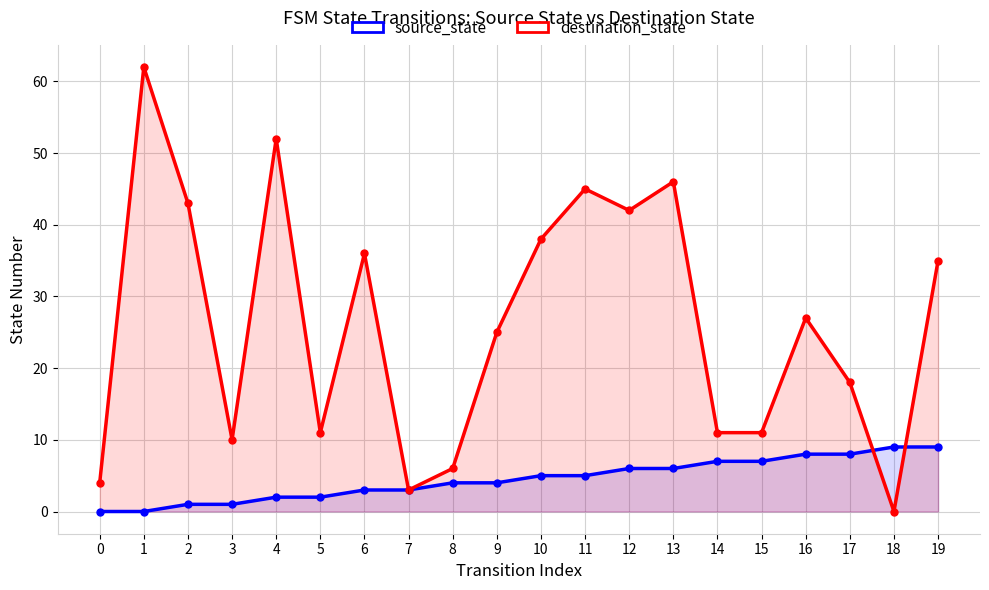

Which series changed the most between 5 and 7?

destination_state